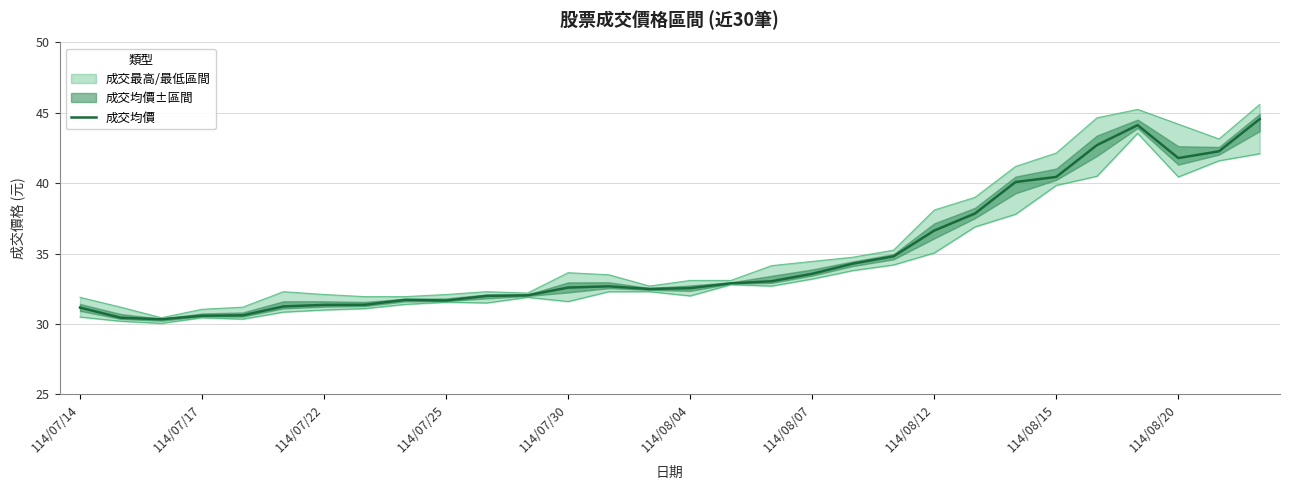

How many interior local peaks does the 成交均價 series have?

3